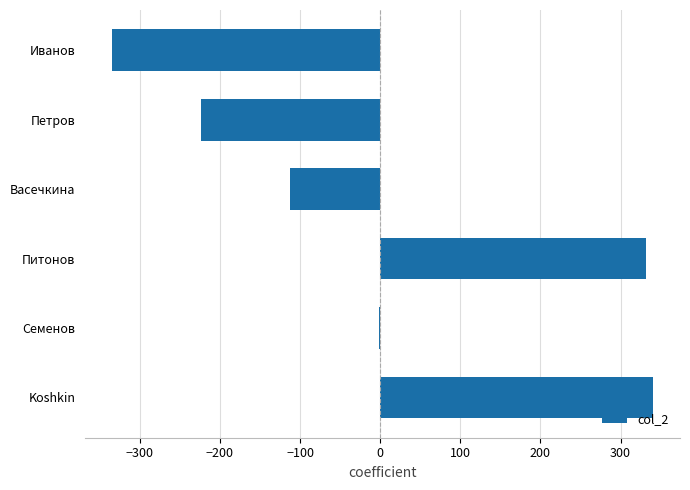

True or false: the data shows -112.5 at Васечкина.

True